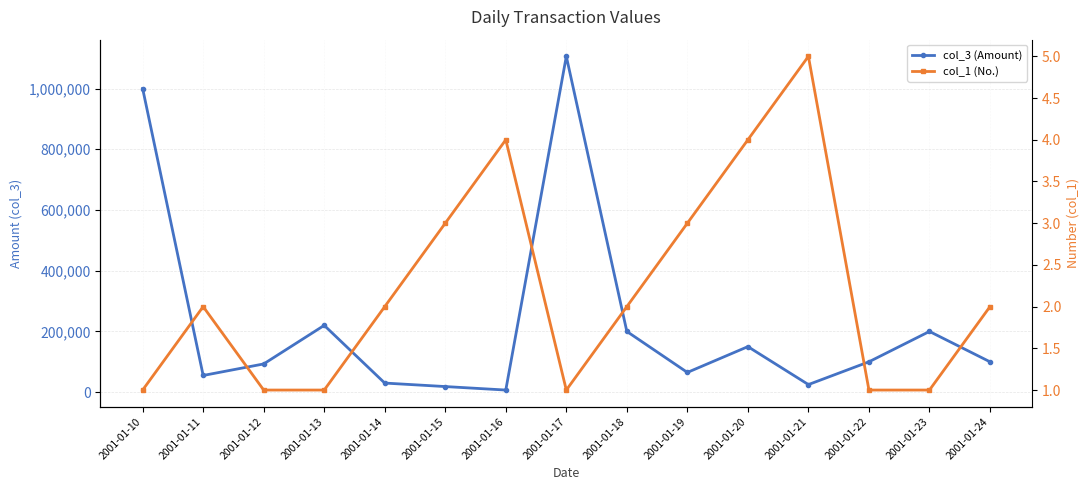

What is the difference between the highest and lowest values at 2001-01-20?

149996